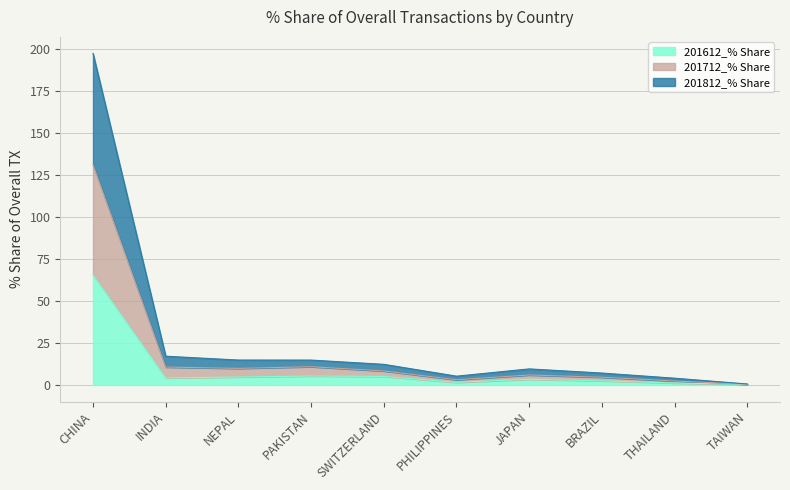

Rank the series at THAILAND from lowest to highest value.

201612_% Share, 201812_% Share, 201712_% Share